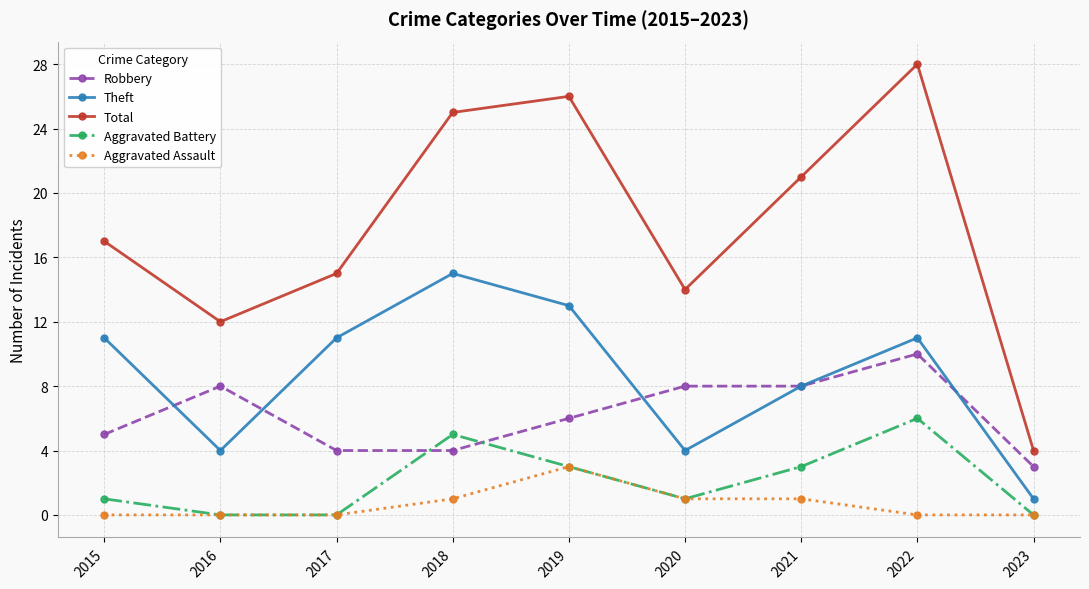

True or false: Robbery and Total intersect in this chart.

False